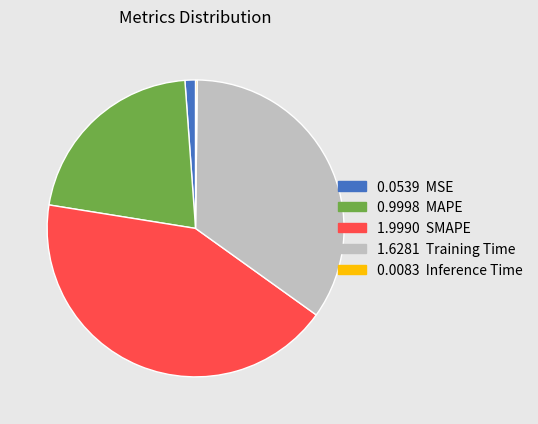

Is there a majority slice in this chart?

No